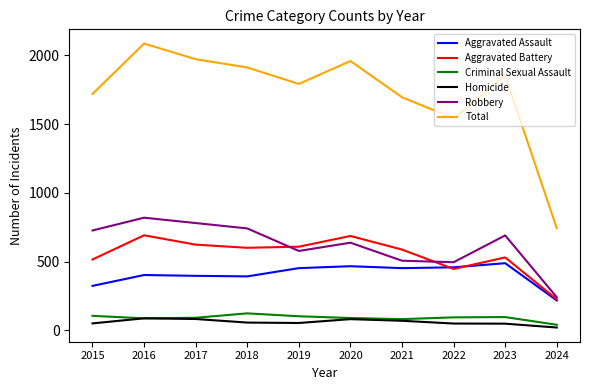

At which category is the sum across all series the highest?

2016